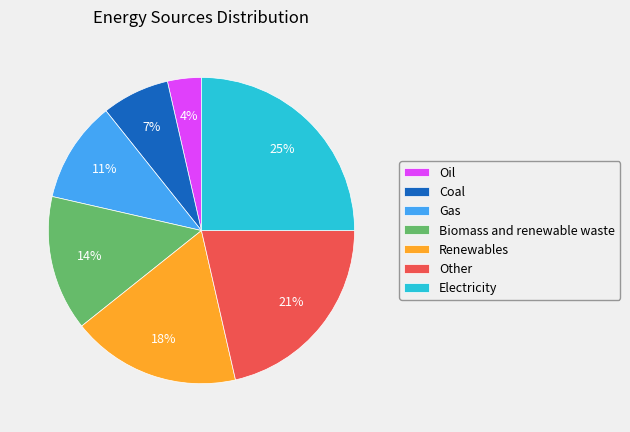

Is Coal the majority of the pie?

No